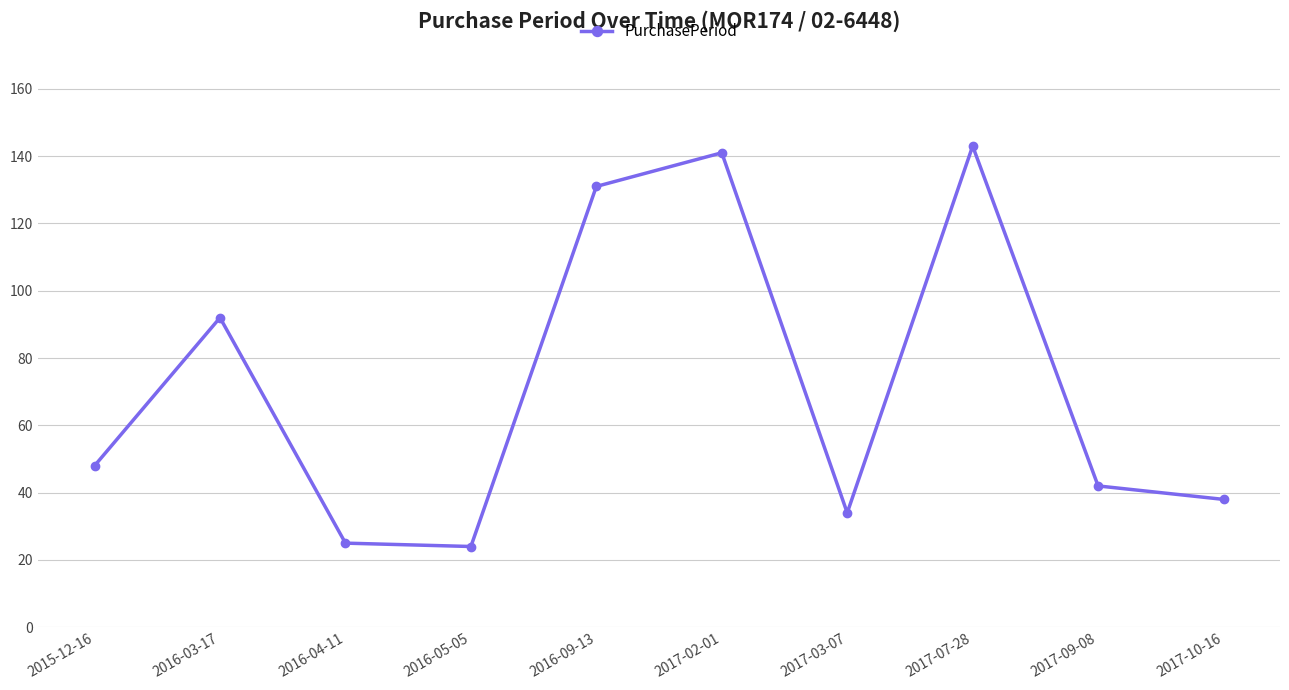

What is the maximum value shown in the chart?

143